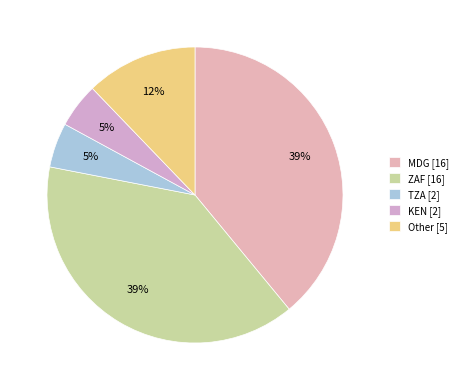

What is the largest slice in the pie chart?

MDG